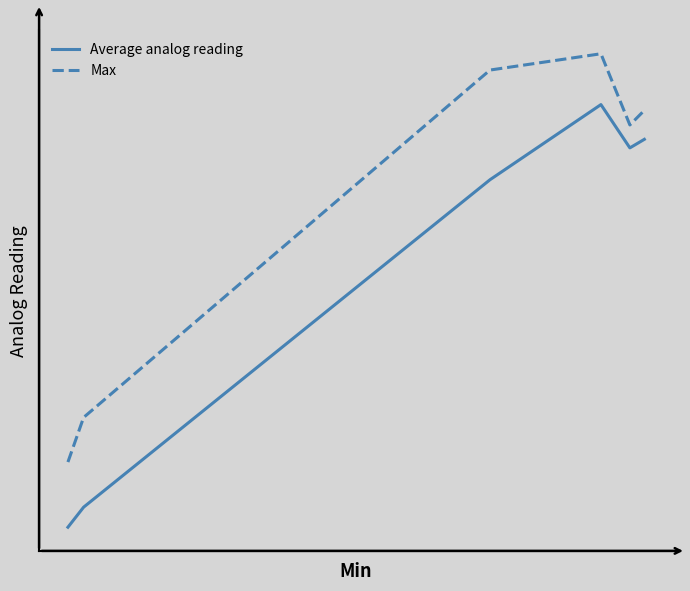

What is the value of the Max point at the 1st from the left?

489.0